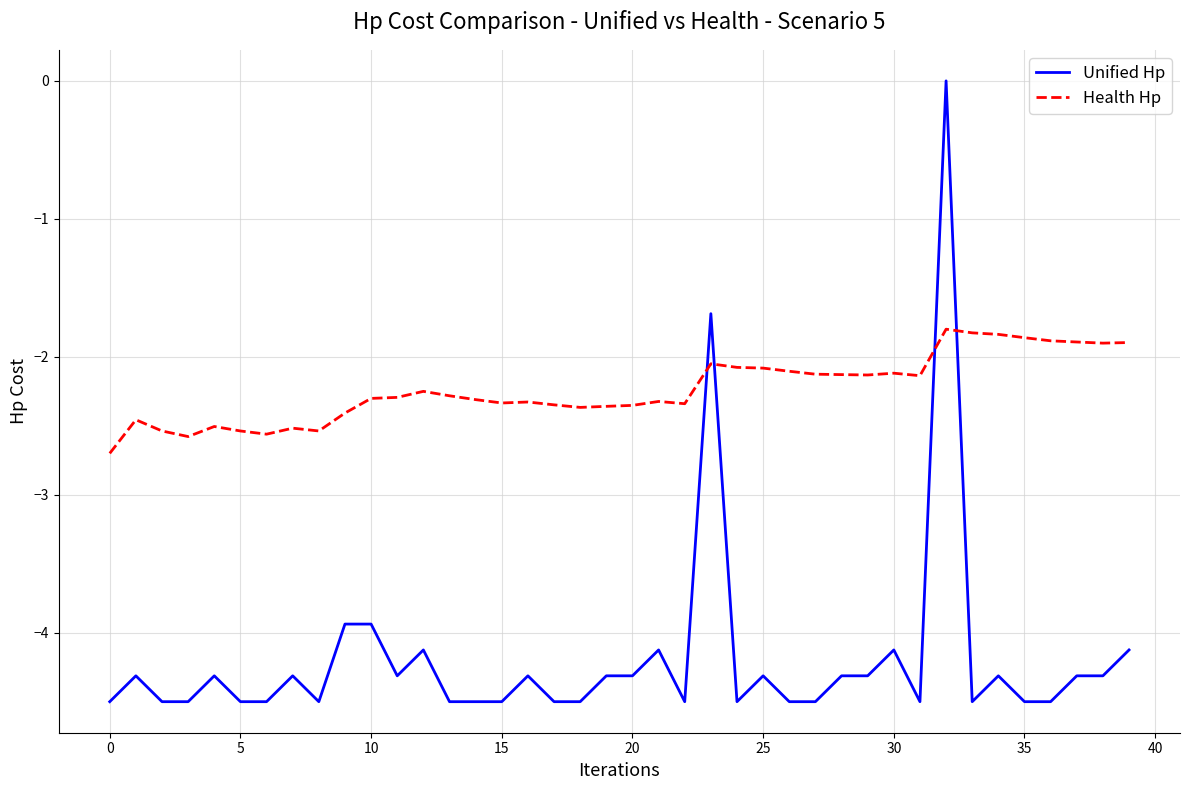

Does the chart display data point markers on the line(s)?

No